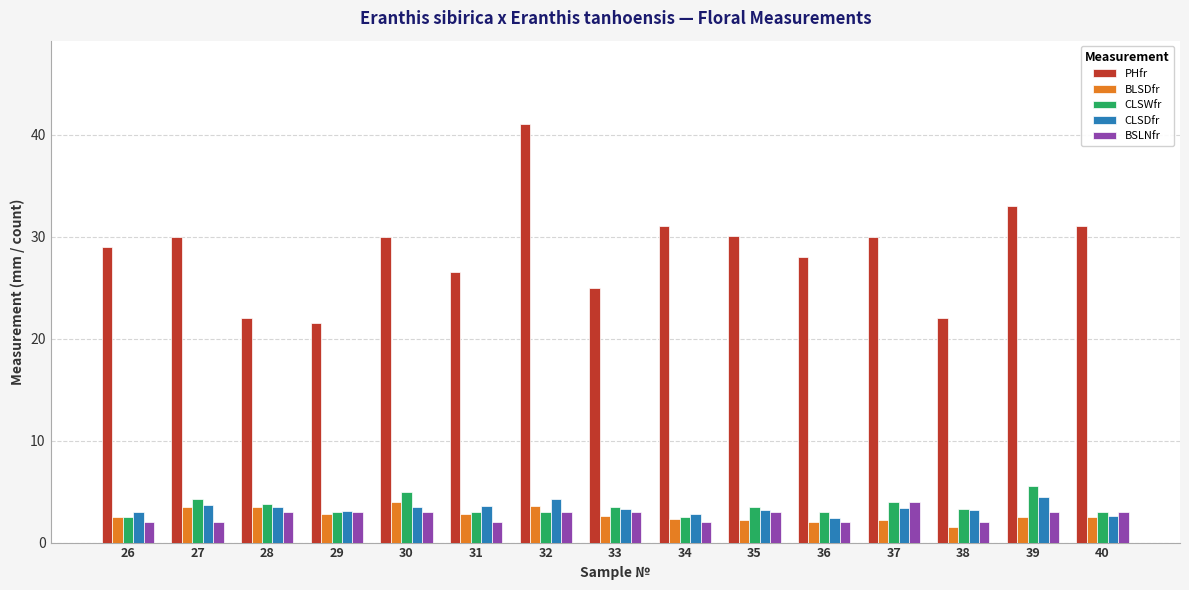

Is it true that BSLNfr equals 3.0 at 32?

True